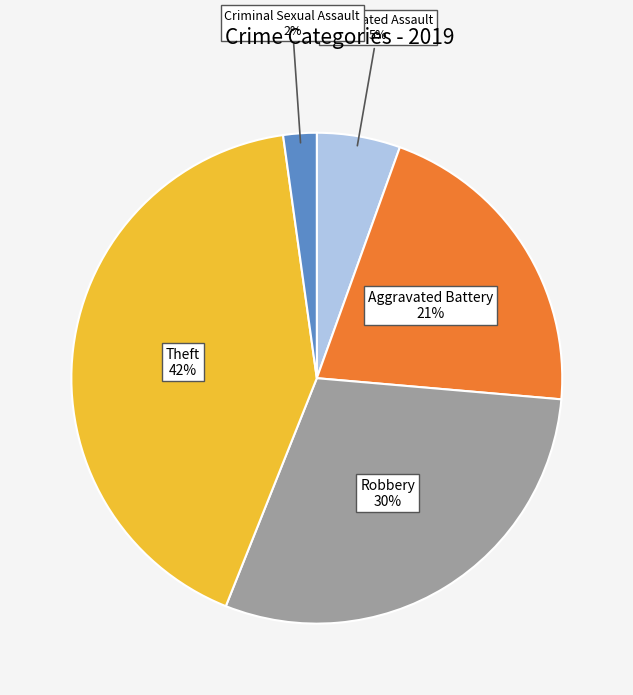

To the nearest percent, what is the difference between the largest and smallest slice percentages?

40%